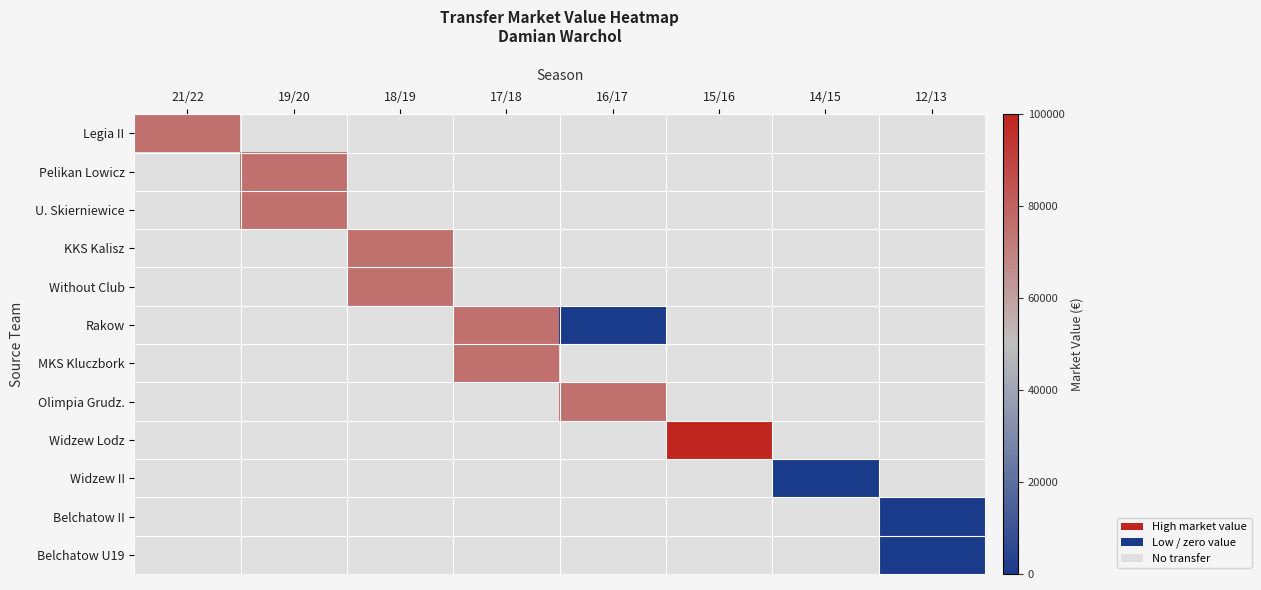

Is the value of Pelikan Lowicz at 16/17 greater than the value of KKS Kalisz at 19/20?

No